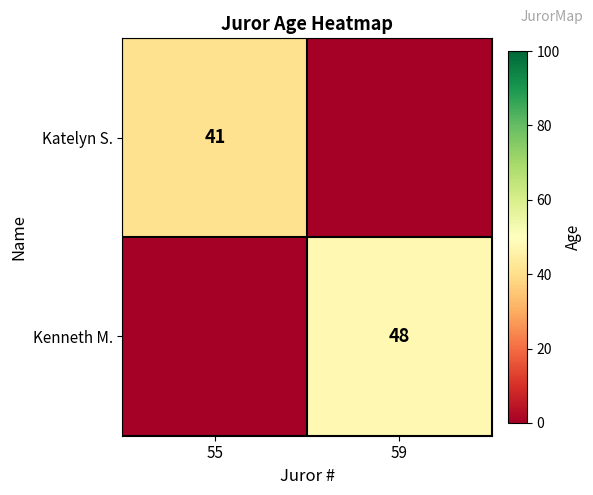

Is it true that Katelyn S. equals 62 at 55?

False